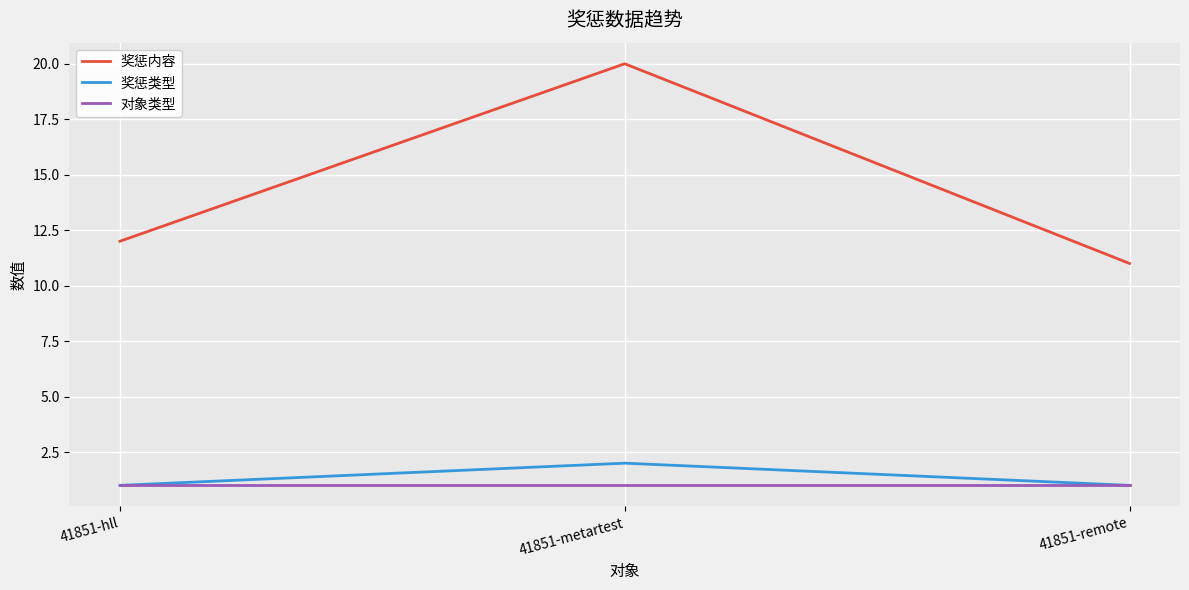

Is it true that 奖惩内容 equals 20 at 41851-metartest?

True